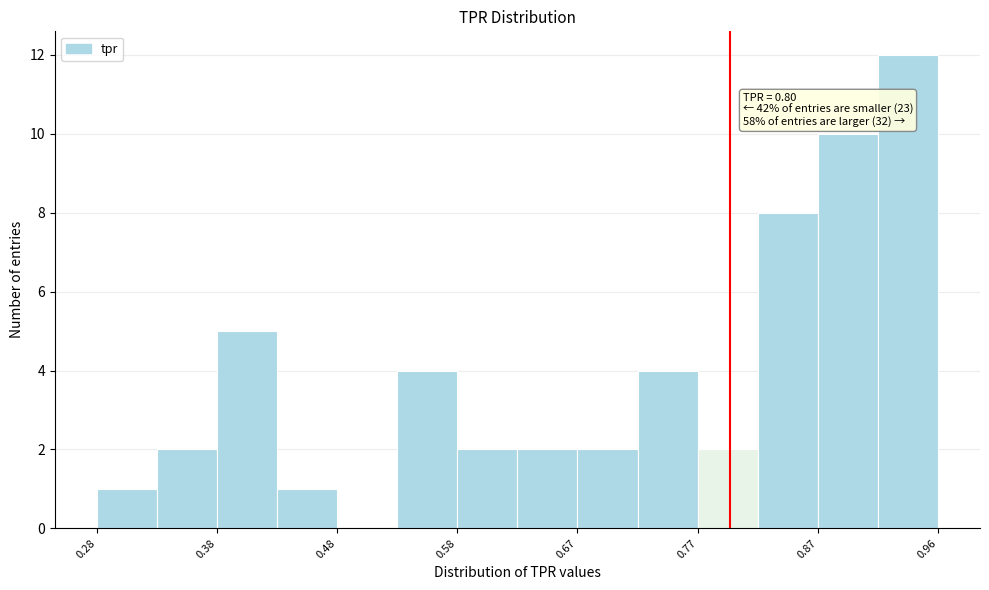

Over which range of the x-axis is the bar tallest?

0.92 to 0.96